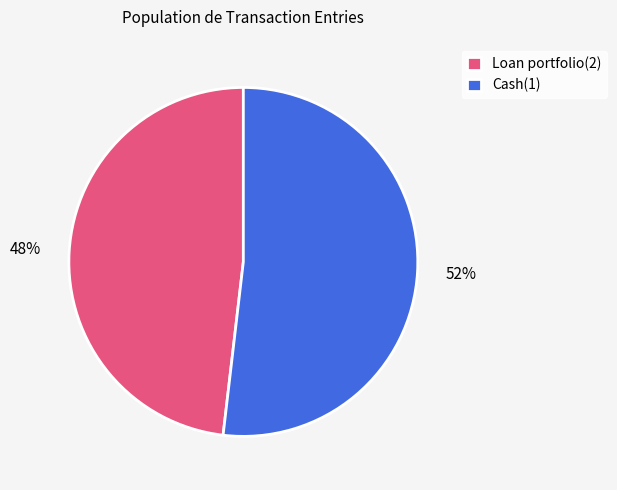

Is there any slice that represents more than half of the pie?

Yes